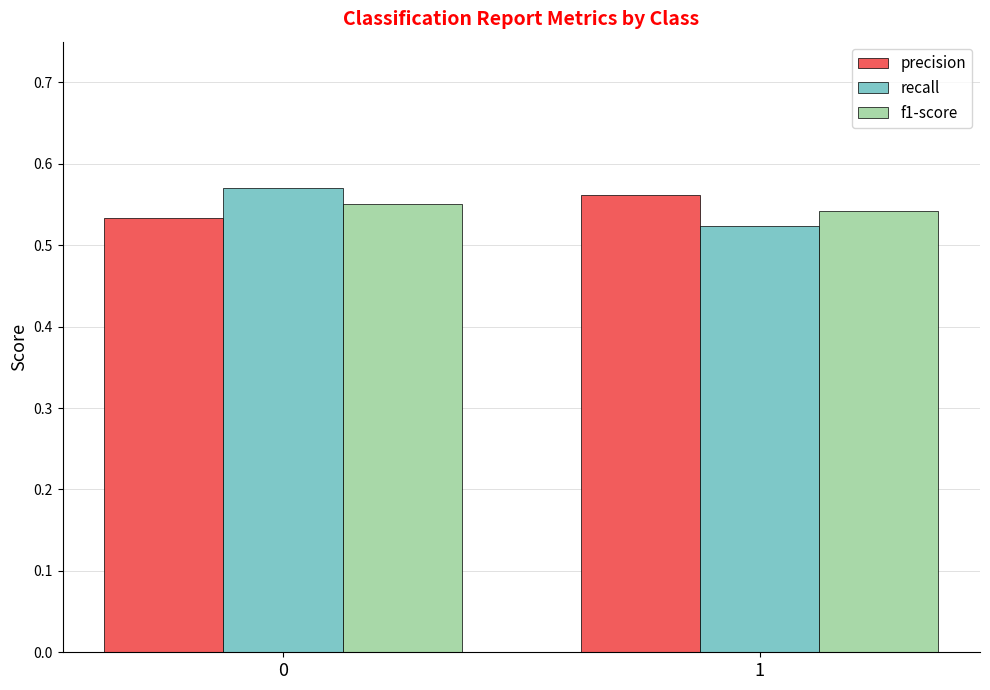

The precision series shows 0.8 at 0. True or false?

False